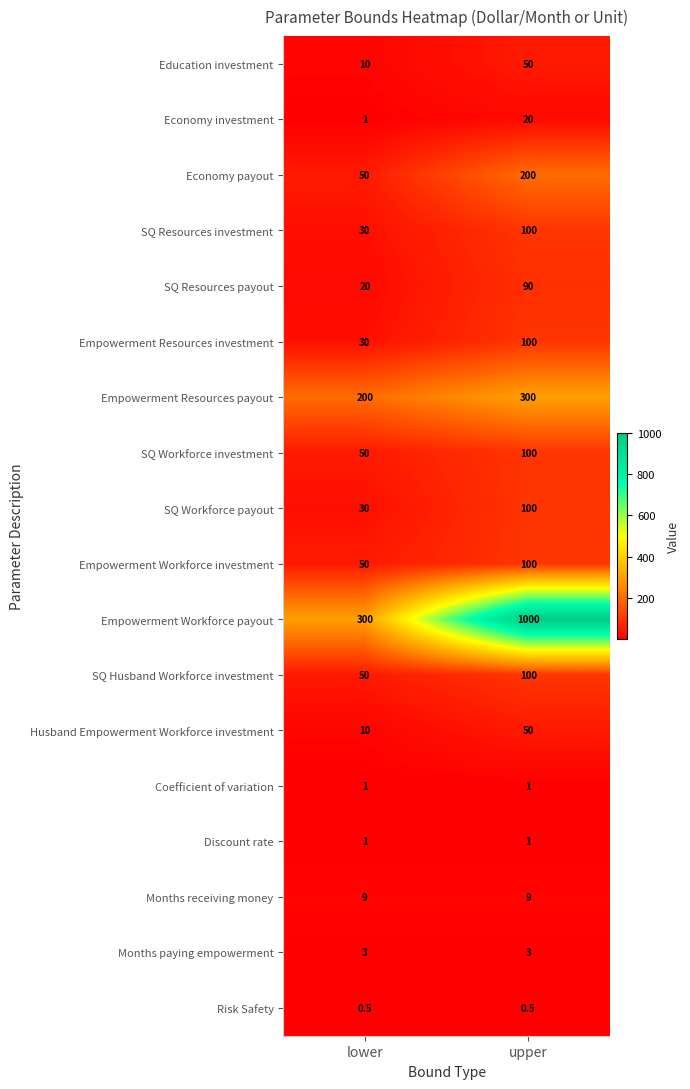

The Economy investment series shows 9.0 at upper. True or false?

False